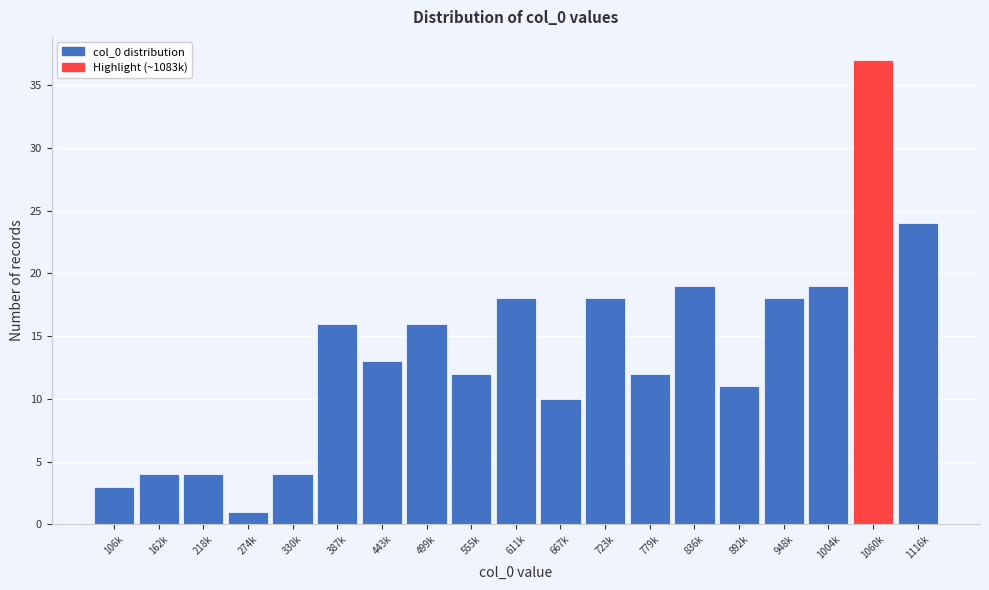

Reading left to right, extract all data points from this chart.

106k=3	162k=4	218k=4	274k=1	330k=4	387k=16	443k=13	499k=16	555k=12	611k=18	667k=10	723k=18	779k=12	836k=19	892k=11	948k=18	1004k=19	1060k=37	1116k=24